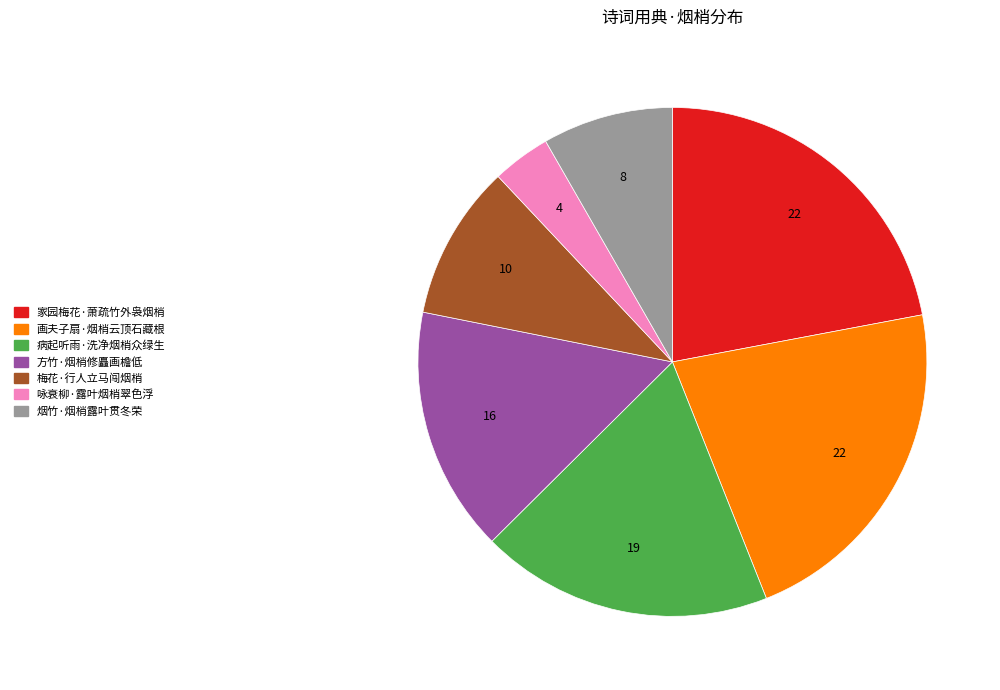

Does 咏衰柳·露叶烟梢翠色浮 account for over 50% of the chart?

No